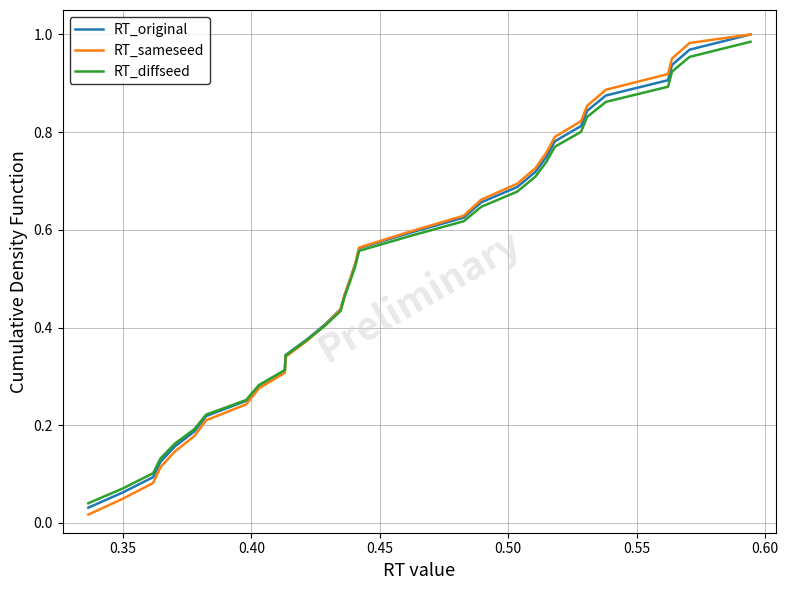

Which series has the widest spread of values?

RT_sameseed